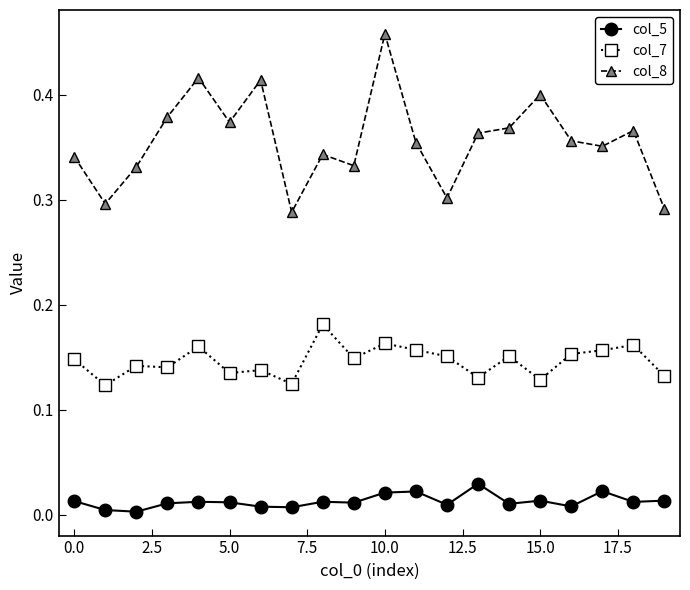

What is the sum of all col_7 values?

2.9